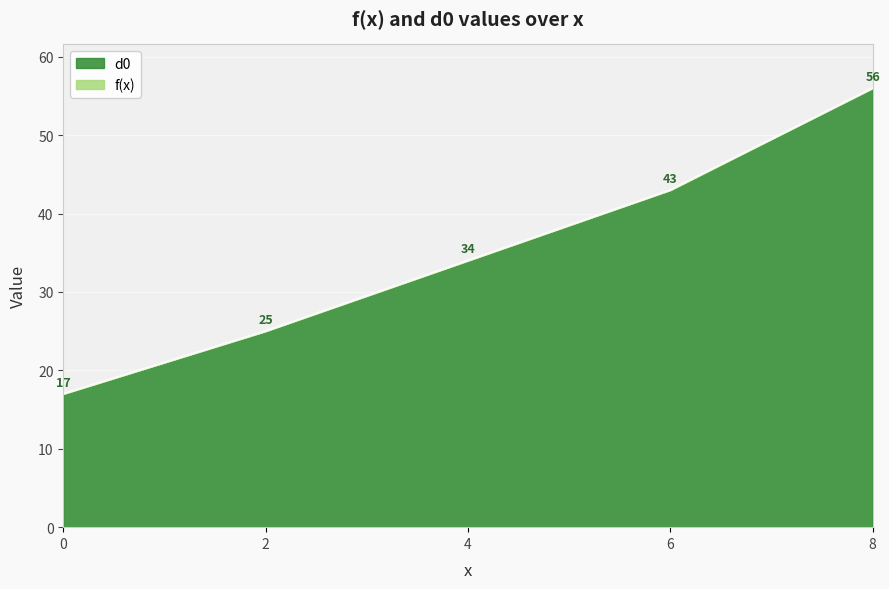

Count the d0 values in the range 25 to 43.

3